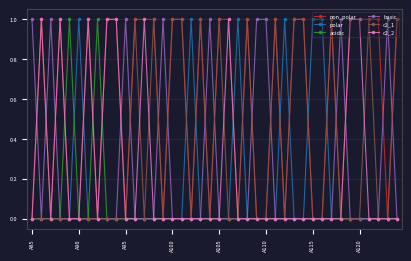

How many series are shown in this chart?

6